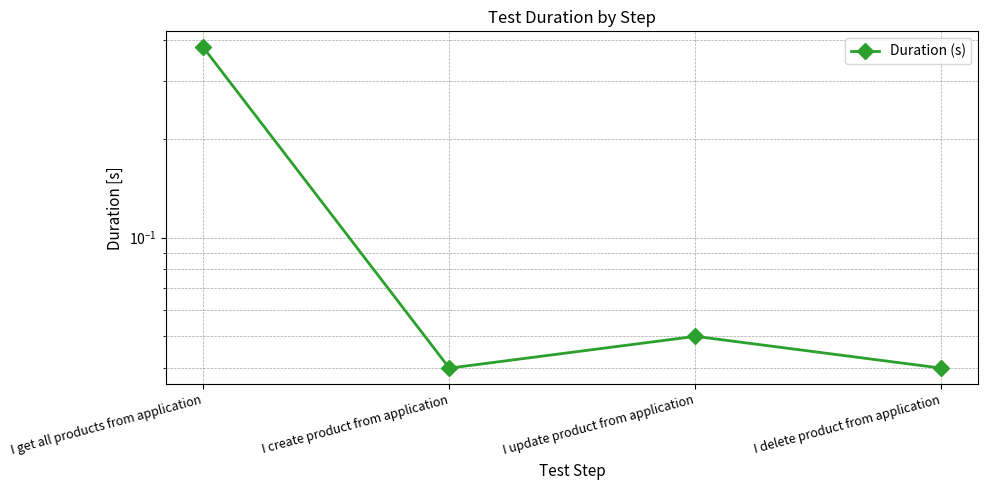

Count the values in the range 0 to 1.

4